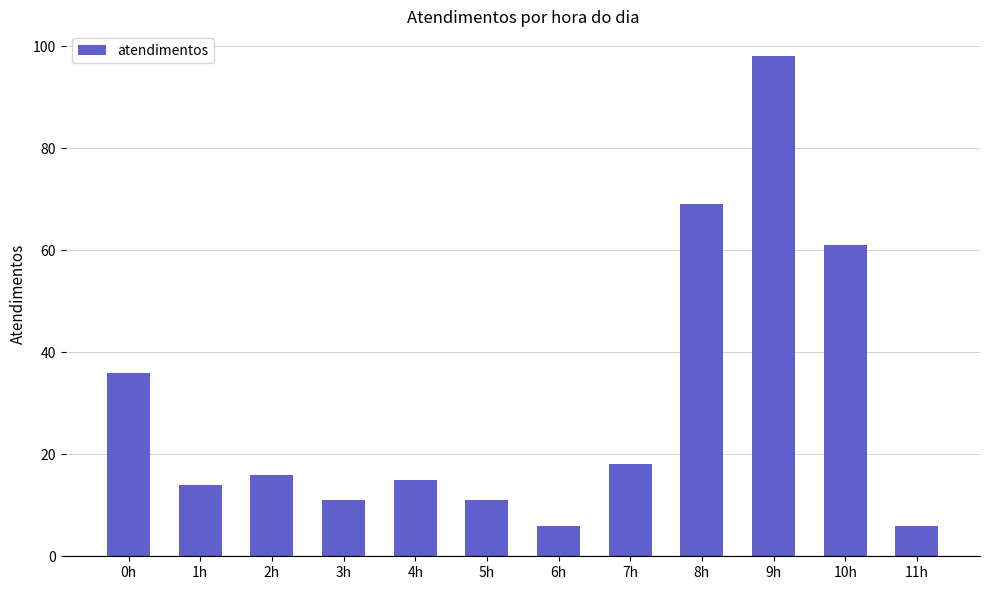

How many series are shown in this chart?

1